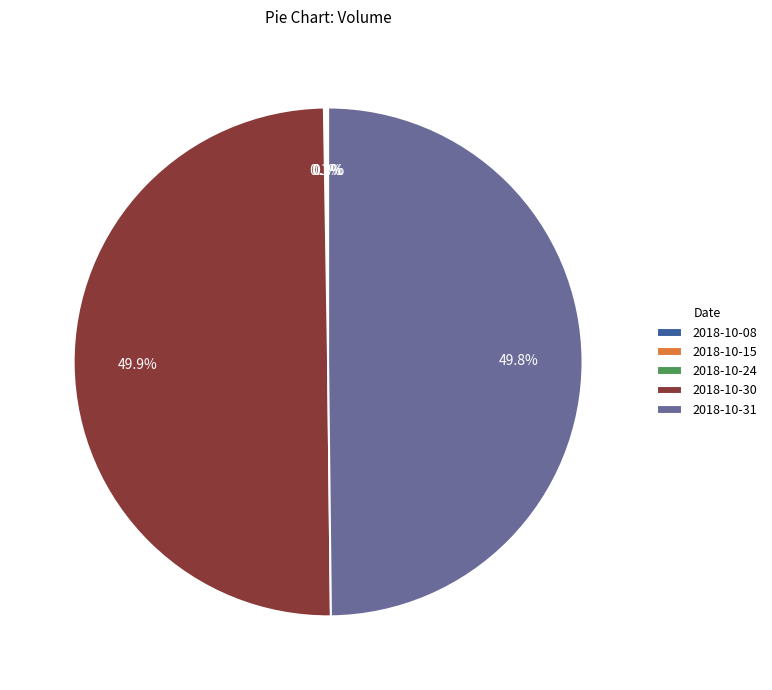

Does 2018-10-31 represent more than half of the total?

No